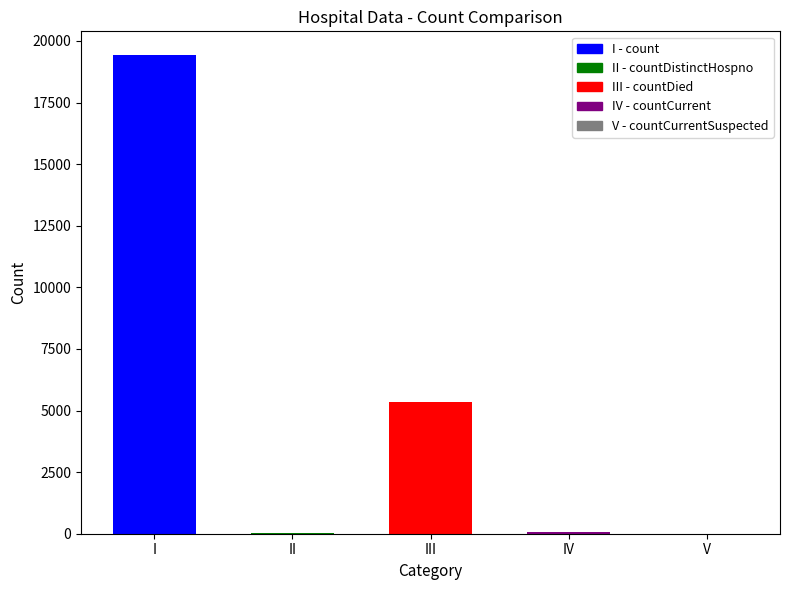

Where does the data first go above 60?

count